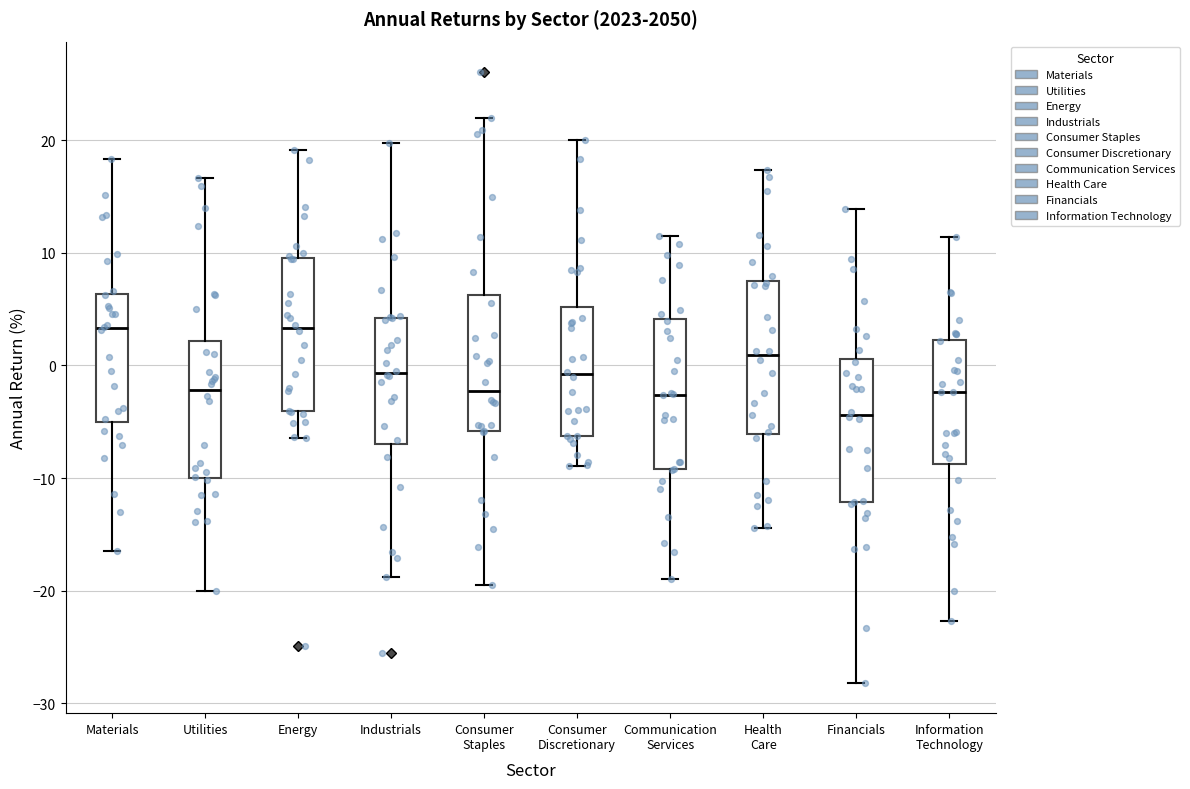

Reading left to right, read every box against the y-axis: the position of its median line, the range the box covers, and the ends of its whiskers. The values are not printed on the chart, so give them approximately, as read against the axis.

Materials: median 3, box -5 to 6, whiskers -17 to 18
Utilities: median -2, box -10 to 2, whiskers -20 to 17
Energy: median 3, box -4 to 10, whiskers -6 to 19
Industrials: median -1, box -7 to 4, whiskers -19 to 20
Consumer Staples: median -2, box -6 to 6, whiskers -19 to 22
Consumer Discretionary: median -1, box -6 to 5, whiskers -9 to 20
Communication Services: median -3, box -9 to 4, whiskers -19 to 11
Health Care: median 1, box -6 to 7, whiskers -14 to 17
Financials: median -4, box -12 to 1, whiskers -28 to 14
Information Technology: median -2, box -9 to 2, whiskers -23 to 11